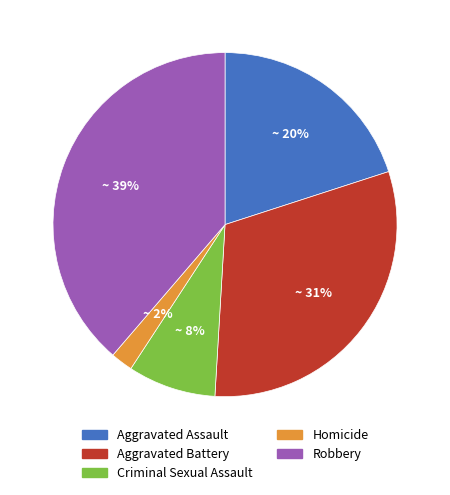

Do Criminal Sexual Assault and Homicide together represent more than half of the pie?

No